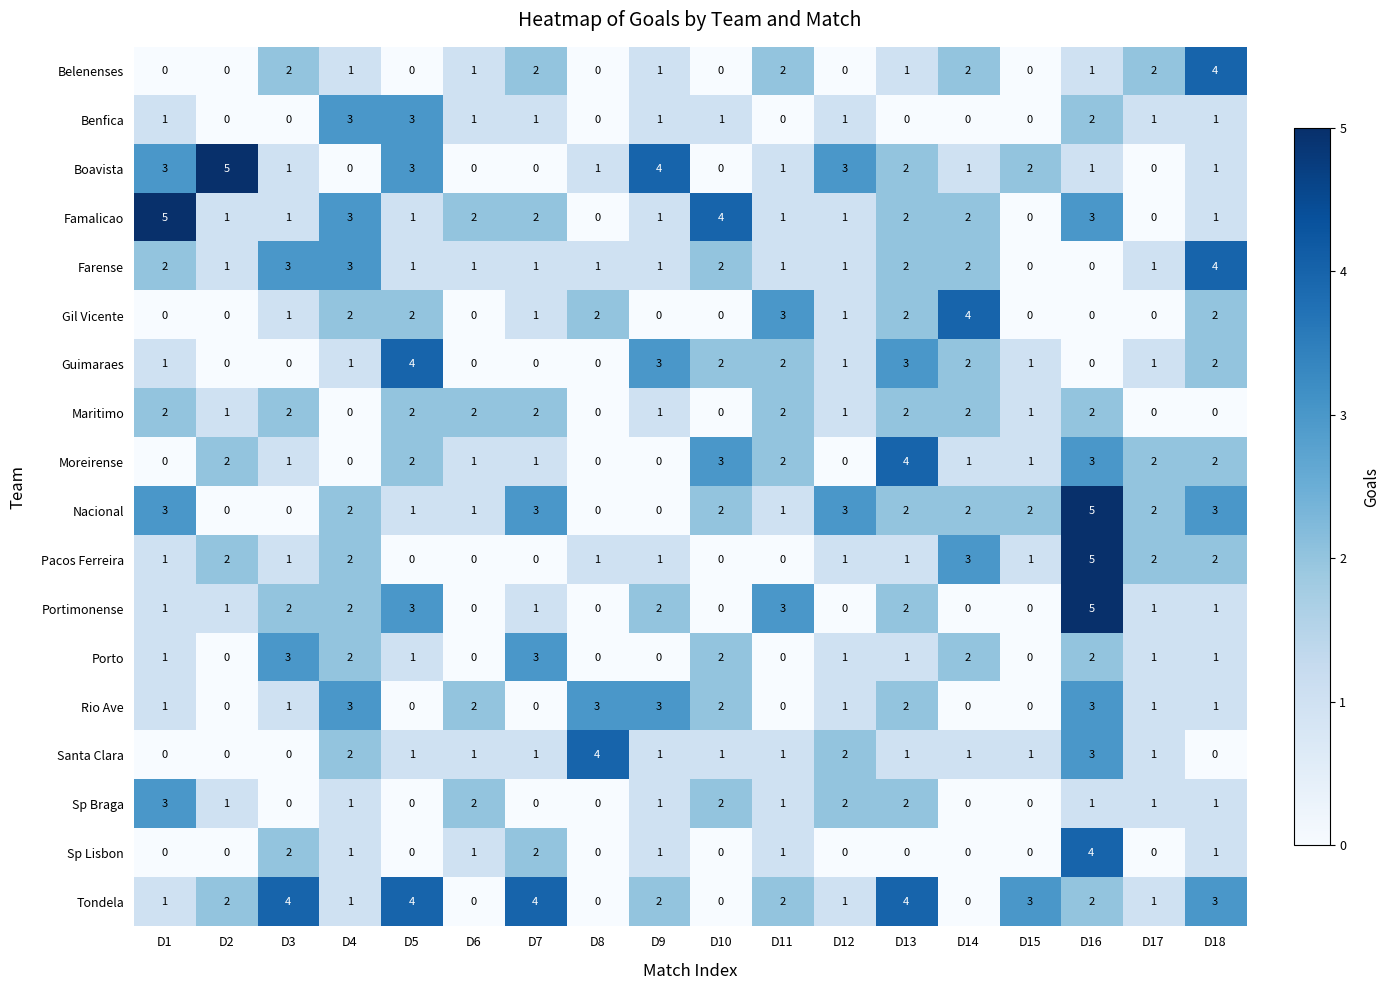

Which series changed the most between D6 and D12?

Boavista